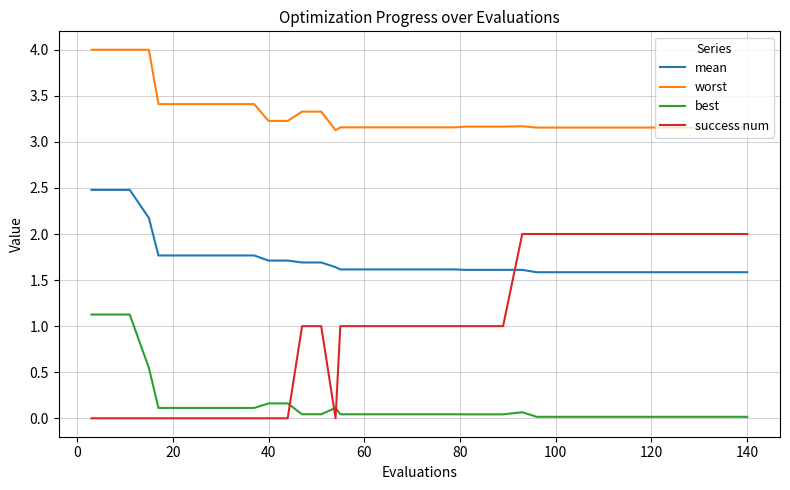

Which series has the largest total across all categories?

worst